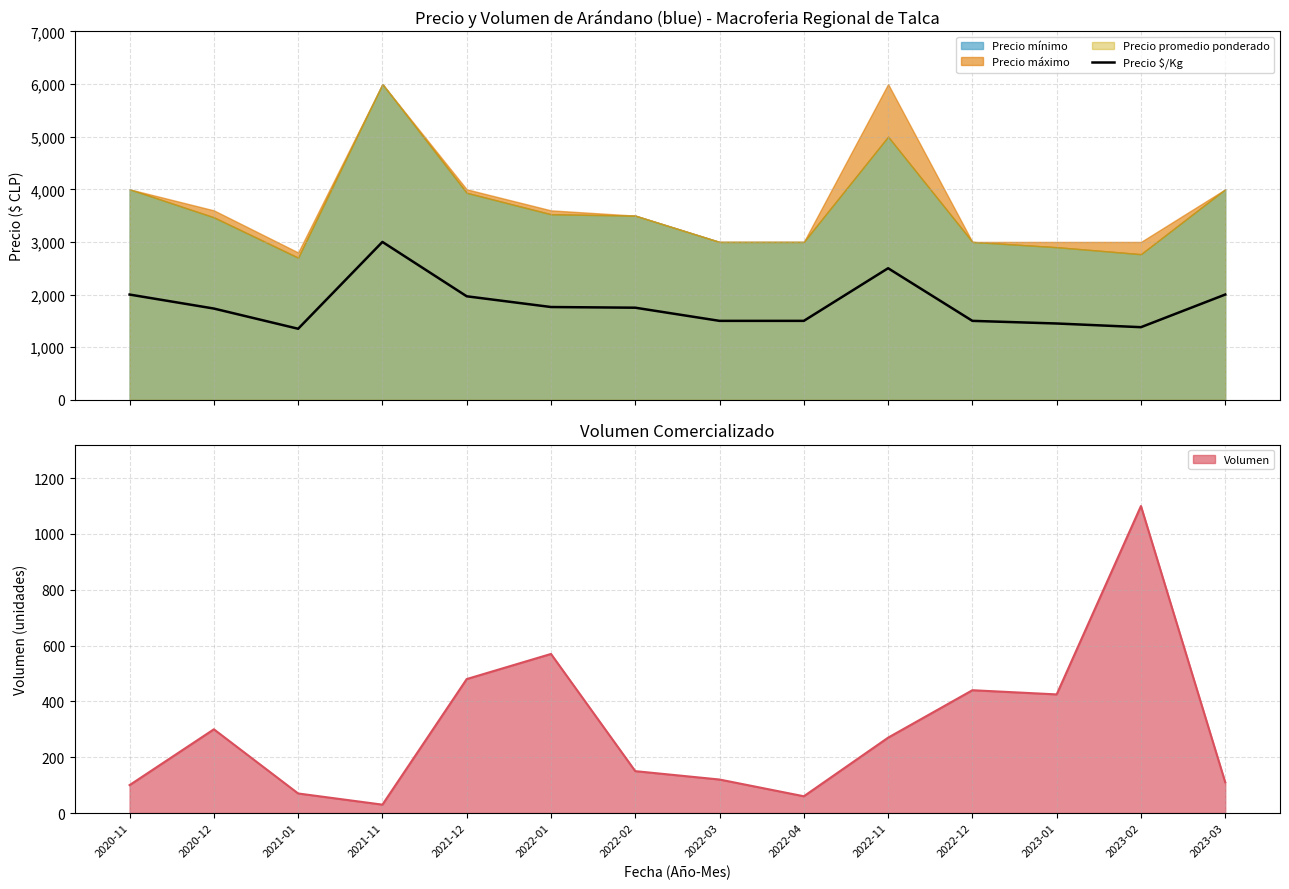

Reading left to right, list all the values displayed in this chart.

2020-11=2000	2020-12=1734	2021-01=1350	2021-11=3000	2021-12=1967	2022-01=1763	2022-02=1750	2022-03=1500	2022-04=1500	2022-11=2500	2022-12=1500	2023-01=1450	2023-02=1380	2023-03=2000